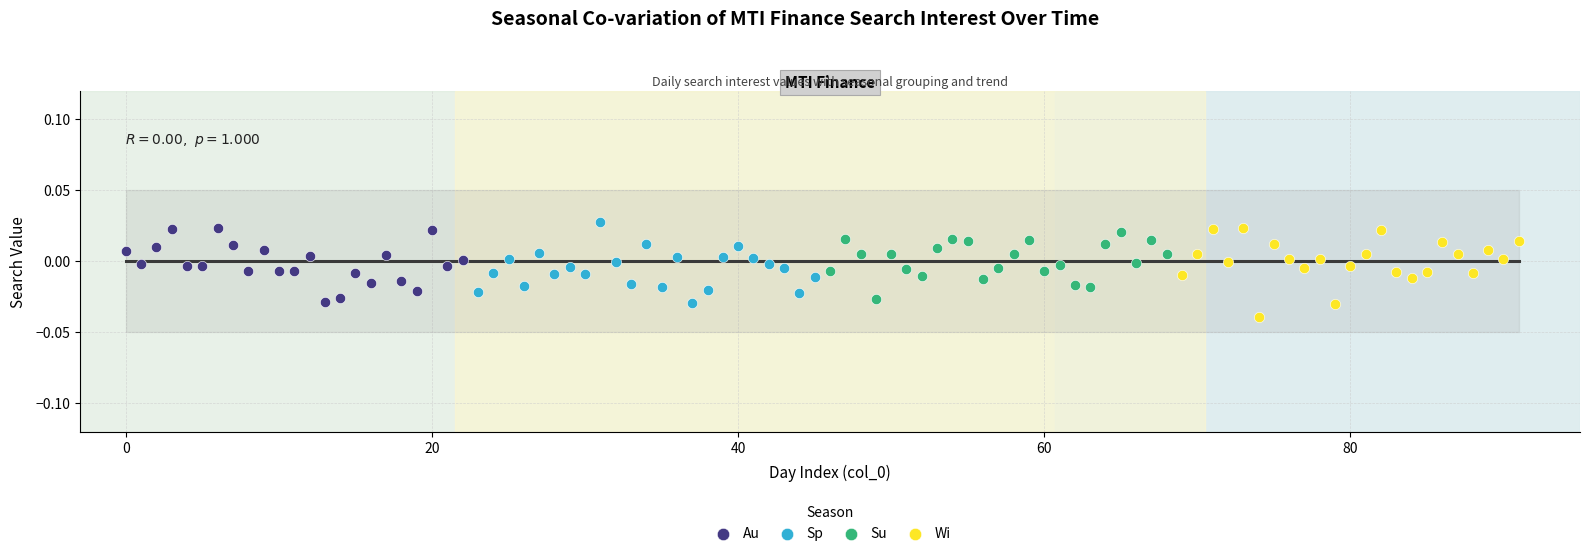

Which series reaches the maximum Y coordinate?

Sp